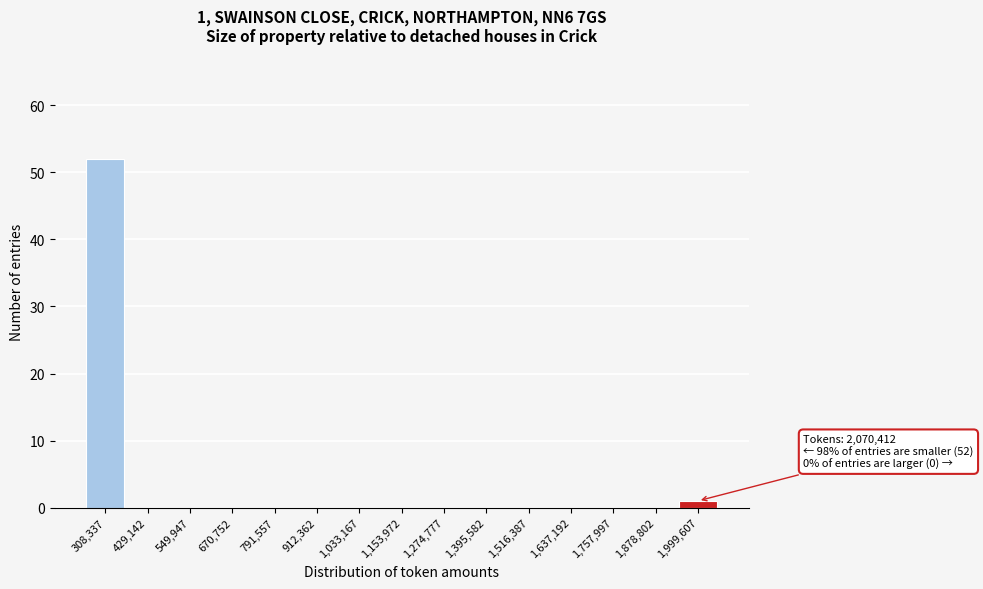

Reading left to right, extract all data points from this chart.

308,337=52	429,142=0	549,947=0	670,752=0	791,557=0	912,362=0	1,033,167=0	1,153,972=0	1,274,777=0	1,395,582=0	1,516,387=0	1,637,192=0	1,757,997=0	1,878,802=0	1,999,607=1